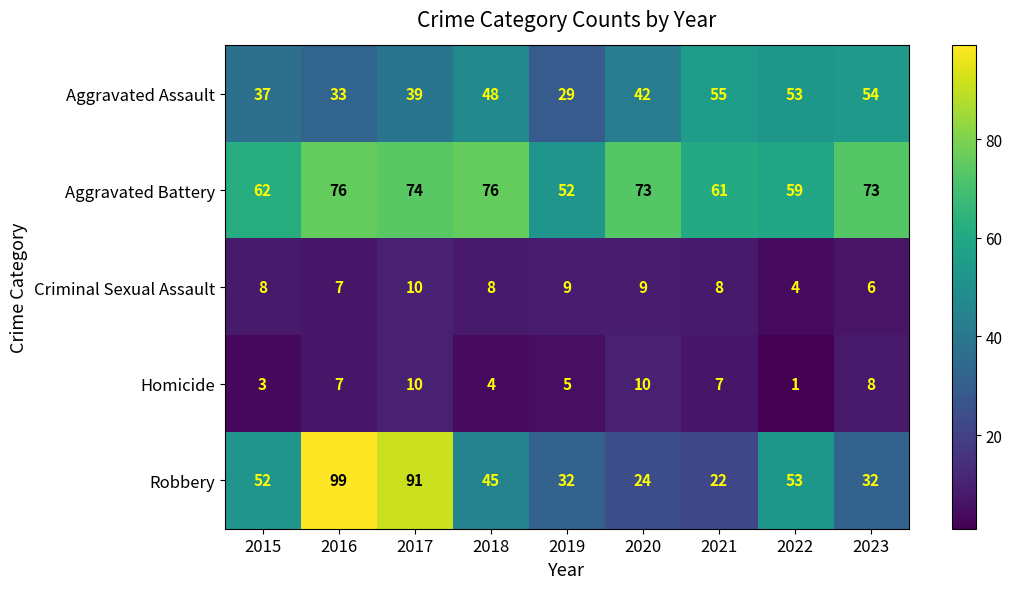

What is the difference between the second highest and minimum values in the Criminal Sexual Assault series?

5